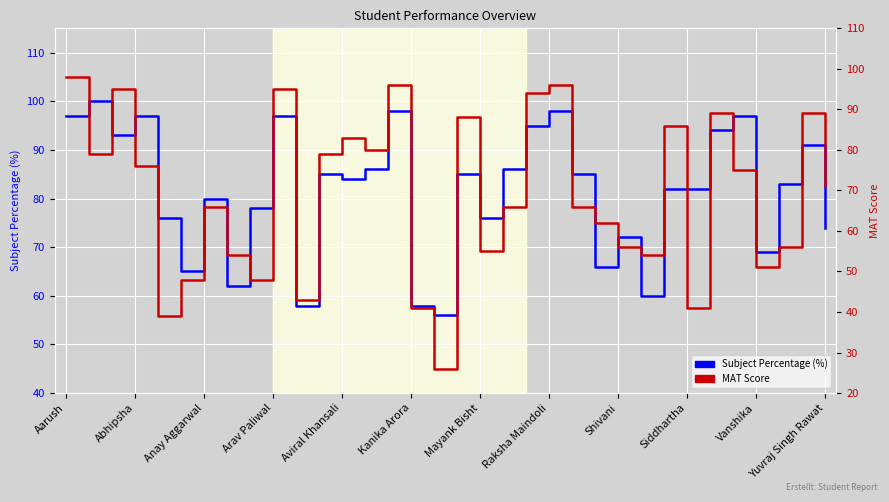

At Kanika Arora, list the series in order from largest to smallest.

Subject Percentage (%), MAT Score